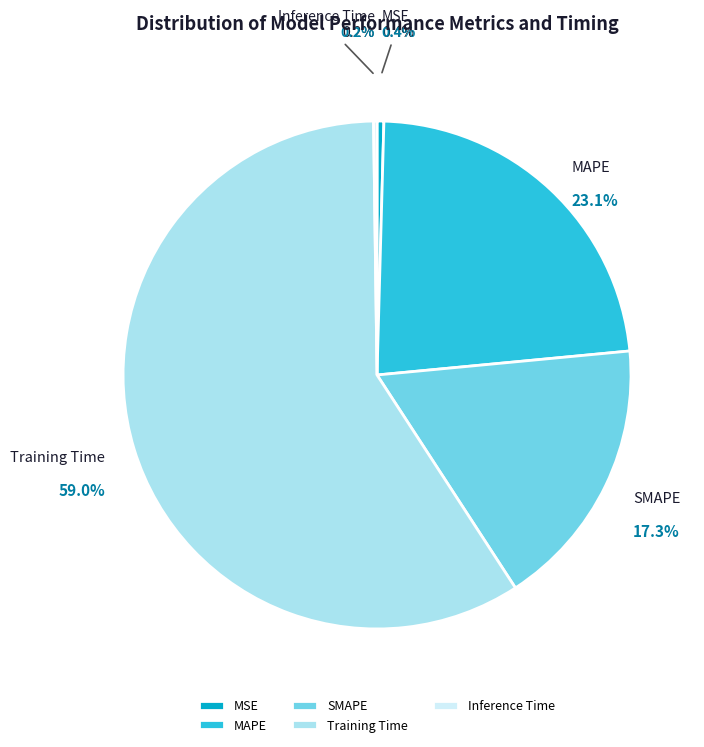

Rank the categories by value from lowest to highest.

Inference Time, MSE, SMAPE, MAPE, Training Time